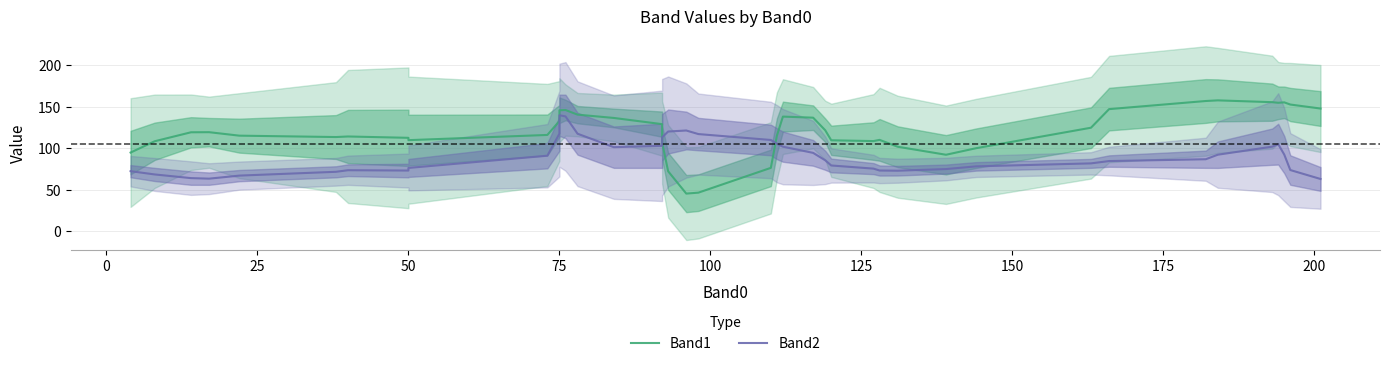

List the series in order of their peak value, lowest first.

Band2, Band1